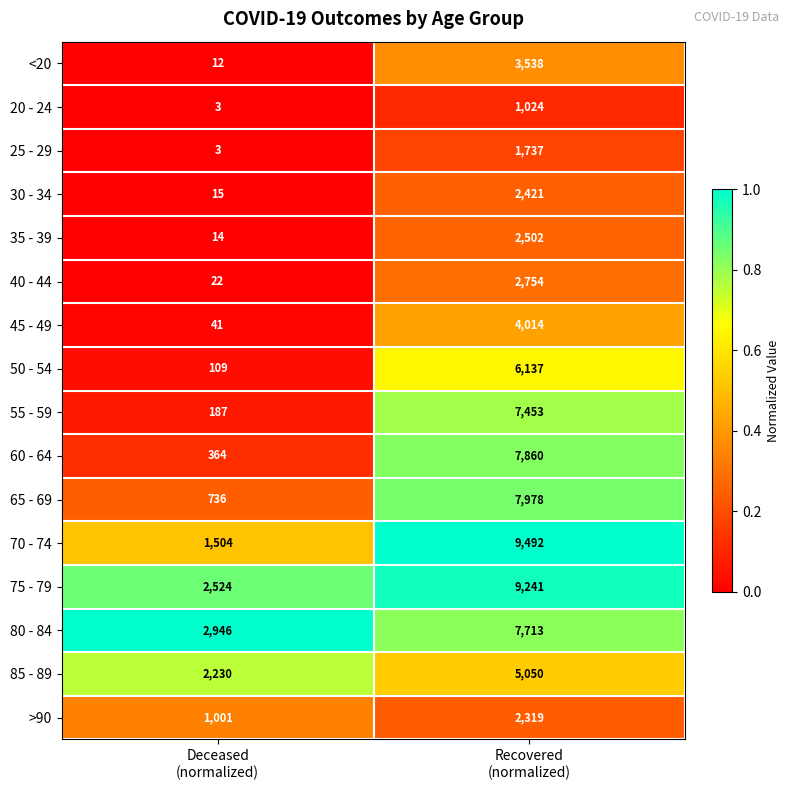

Which series has the largest total across all categories?

75 - 79